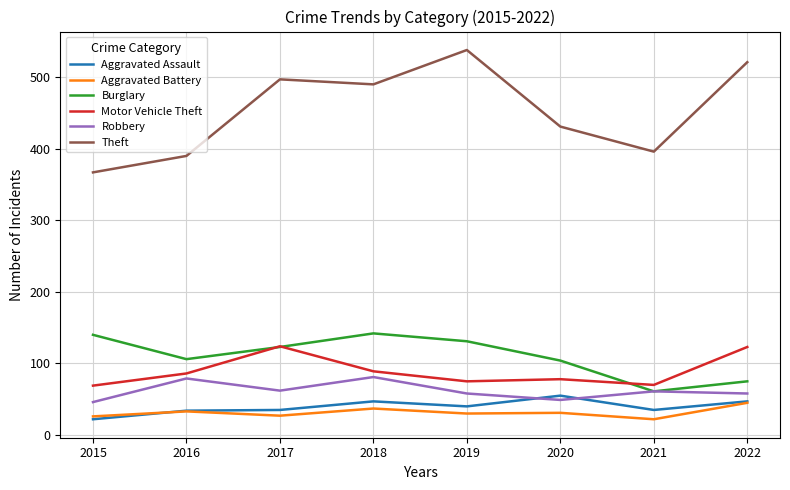

What is the highest value of the Aggravated Assault series?

55